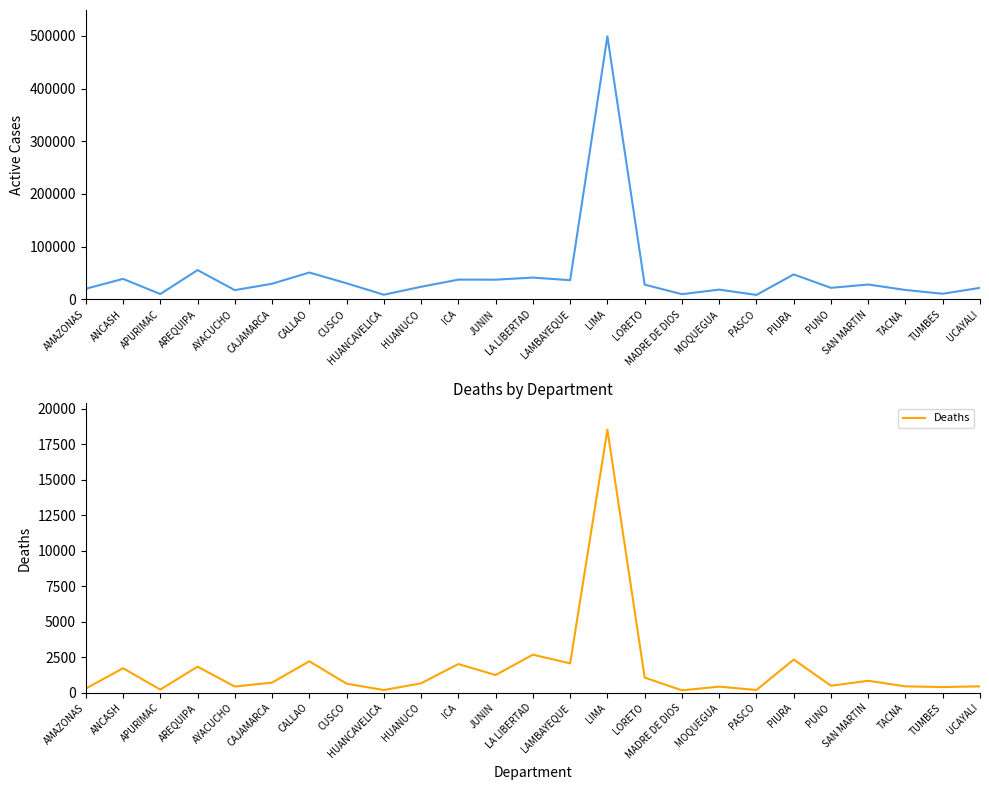

How many data points in Deaths are less than 665?

12